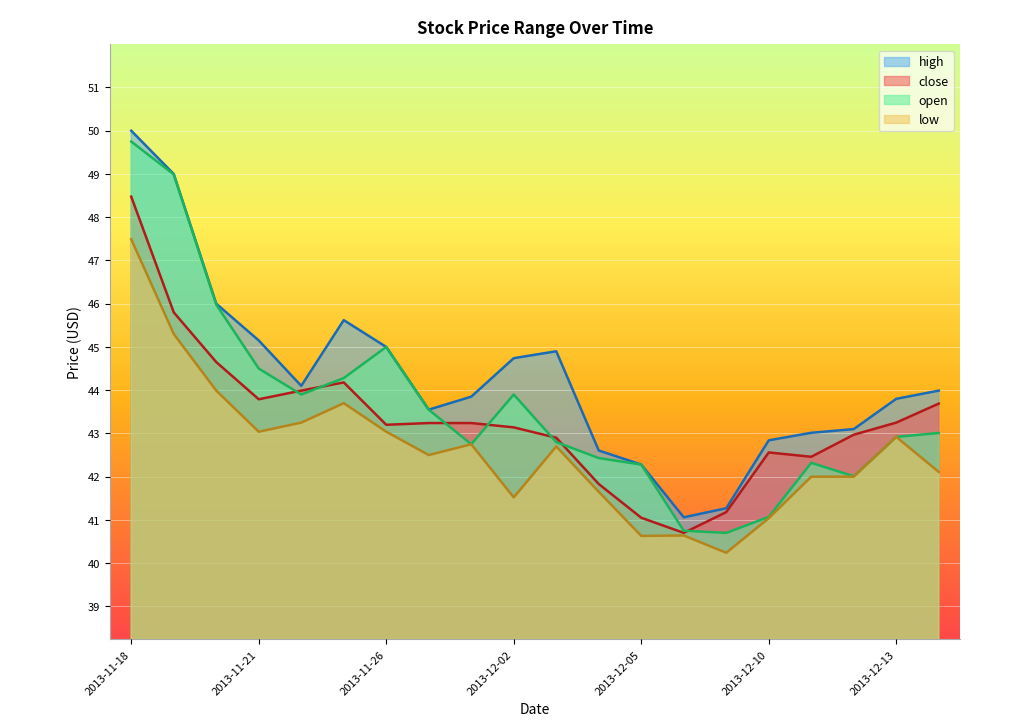

Reading right to left, extract all data points from this chart.

high: 44.0	43.8	43.1	43.0	42.8	41.3	41.1	42.3	42.6	44.9	44.7	43.9	43.5	45.0	45.6	44.1	45.1	46.0	49.0	50.0
close: 43.7	43.2	43.0	42.5	42.6	41.2	40.7	41.0	41.8	42.9	43.1	43.2	43.2	43.2	44.2	44.0	43.8	44.6	45.8	48.5
open: 43.0	42.9	42.0	42.3	41.1	40.7	40.8	42.3	42.4	42.8	43.9	42.8	43.5	45.0	44.3	43.9	44.5	46.0	49.0	49.8
low: 42.1	42.9	42.0	42.0	41.0	40.2	40.6	40.6	41.7	42.7	41.5	42.8	42.5	43.0	43.7	43.2	43.0	44.0	45.3	47.5